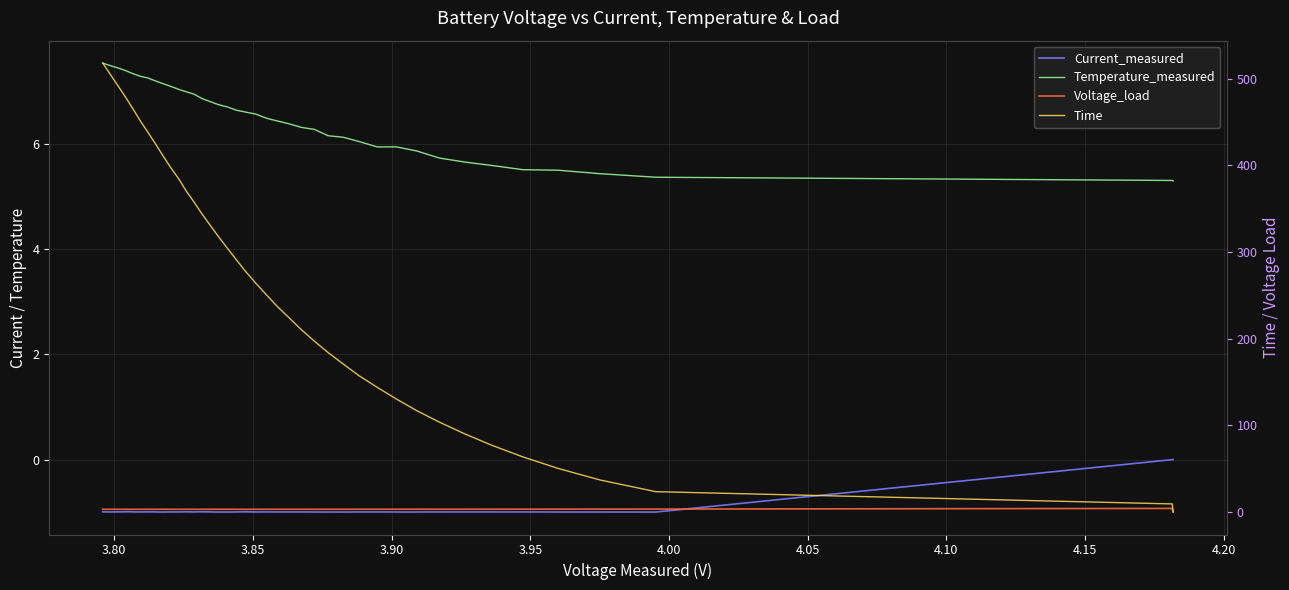

The Voltage_load series shows 1.7 at 3.75. True or false?

False